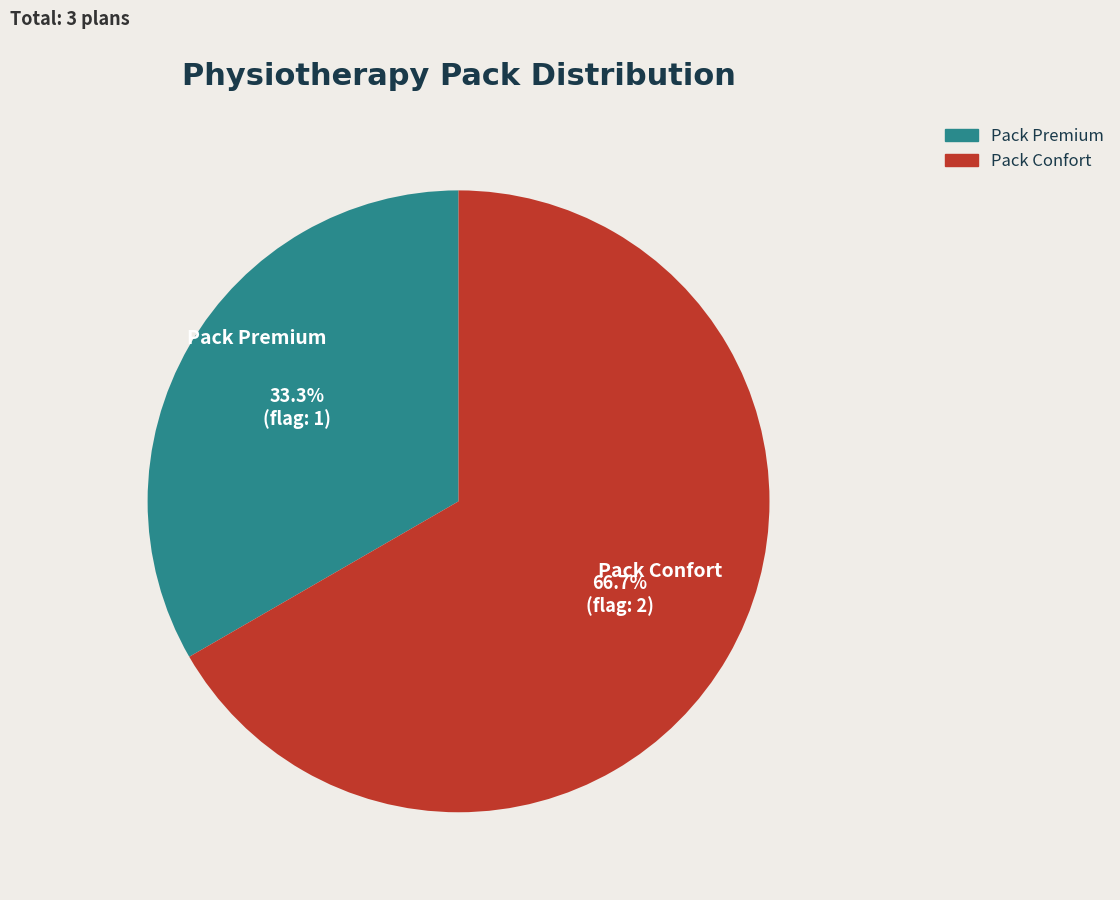

How many slices are in this pie chart?

2